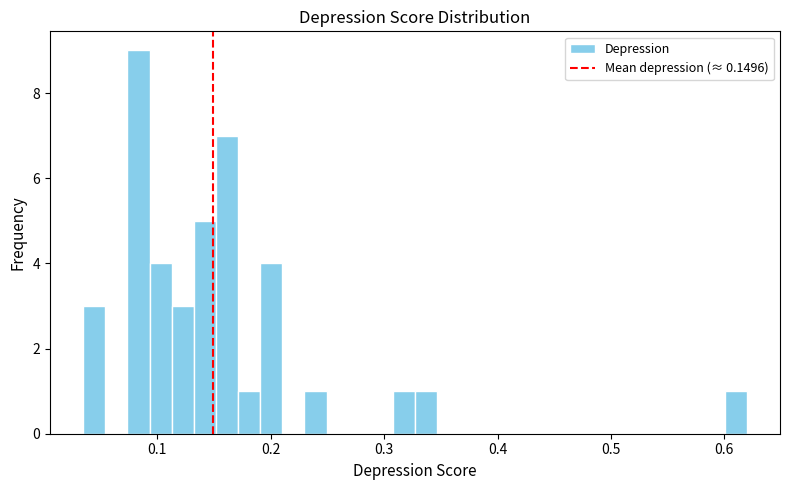

Read against the x-axis, roughly where is the centre of the tallest bar?

0.08